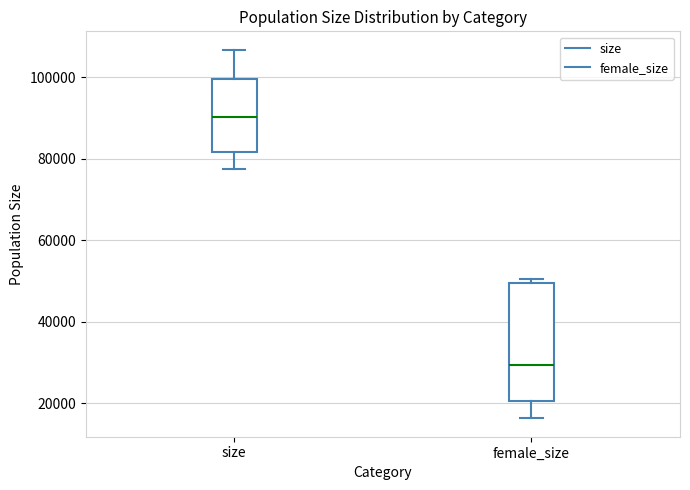

Reading left to right, transcribe this box plot: for each box, give where its median line is, the range the box spans, and where its two whiskers end, as read against the y-axis. The values are not printed on the chart, so give them approximately, as read against the axis.

size: median 90000, box 82000 to 100000, whiskers 78000 to 106000
female_size: median 30000, box 20000 to 50000, whiskers 16000 to 50000 (just above the box's upper edge)